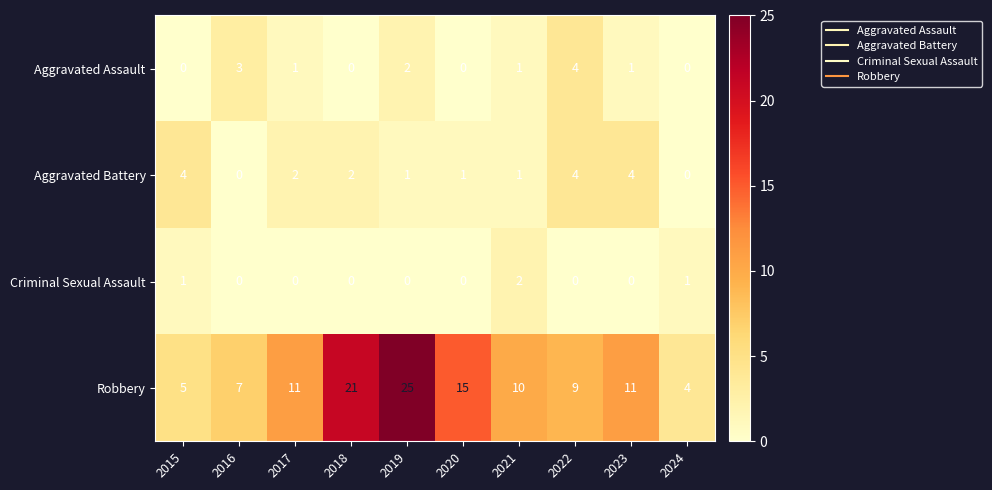

What is the sum of all Aggravated Assault values?

12